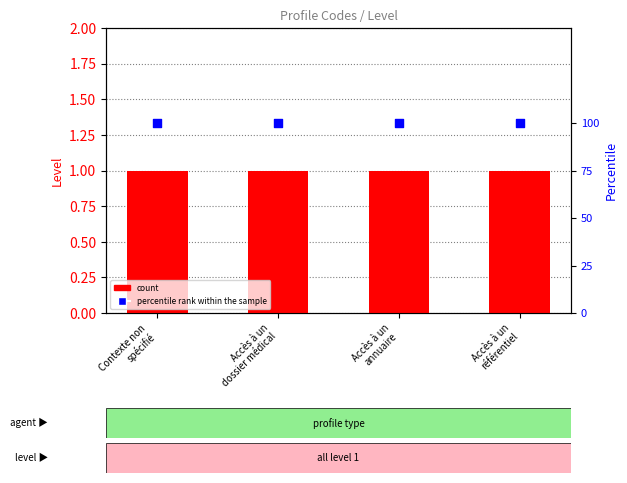

Which series has the widest spread of Y values?

count